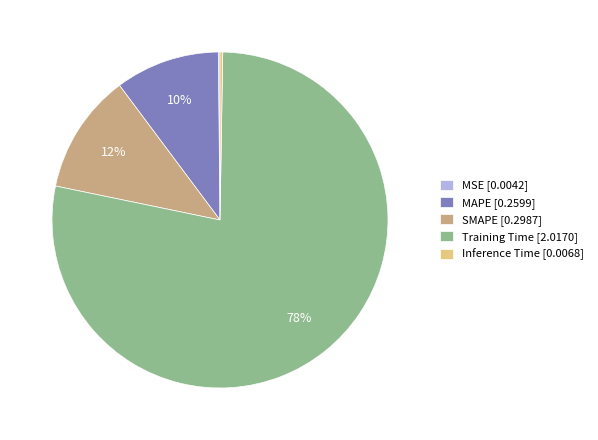

The Training Time slice represents 78% of the pie. True or false?

True